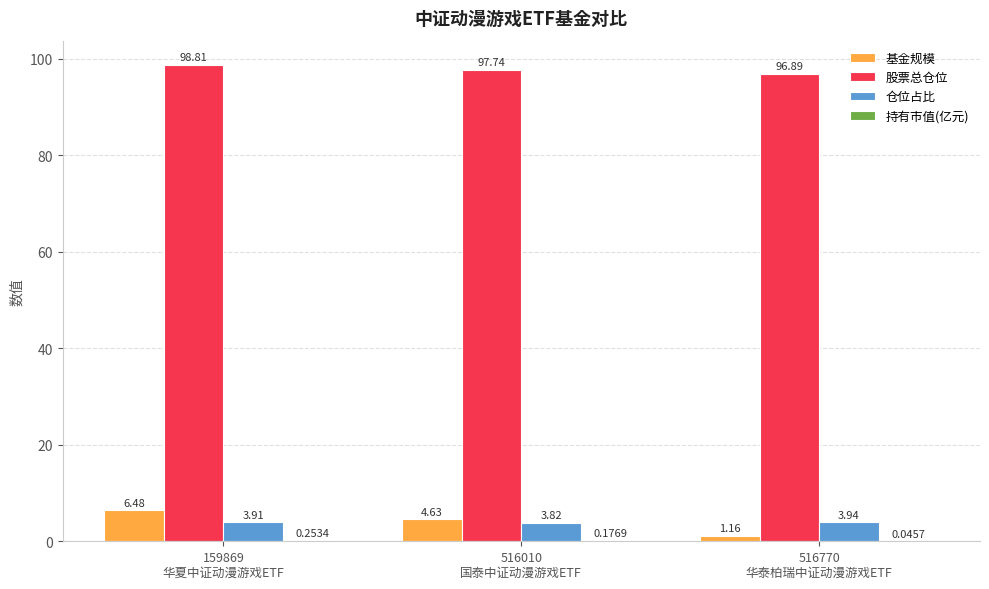

Which series has the largest total across all categories?

股票总仓位